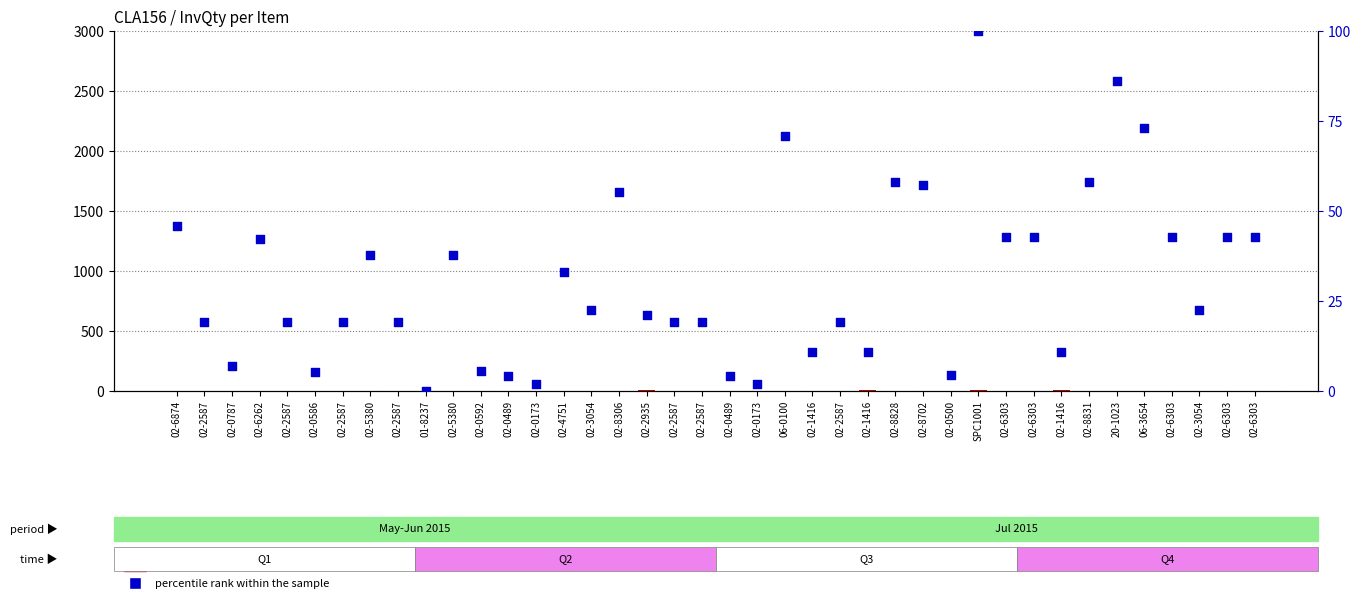

Which series has the largest Y range (max minus min)?

percentile rank within the sample